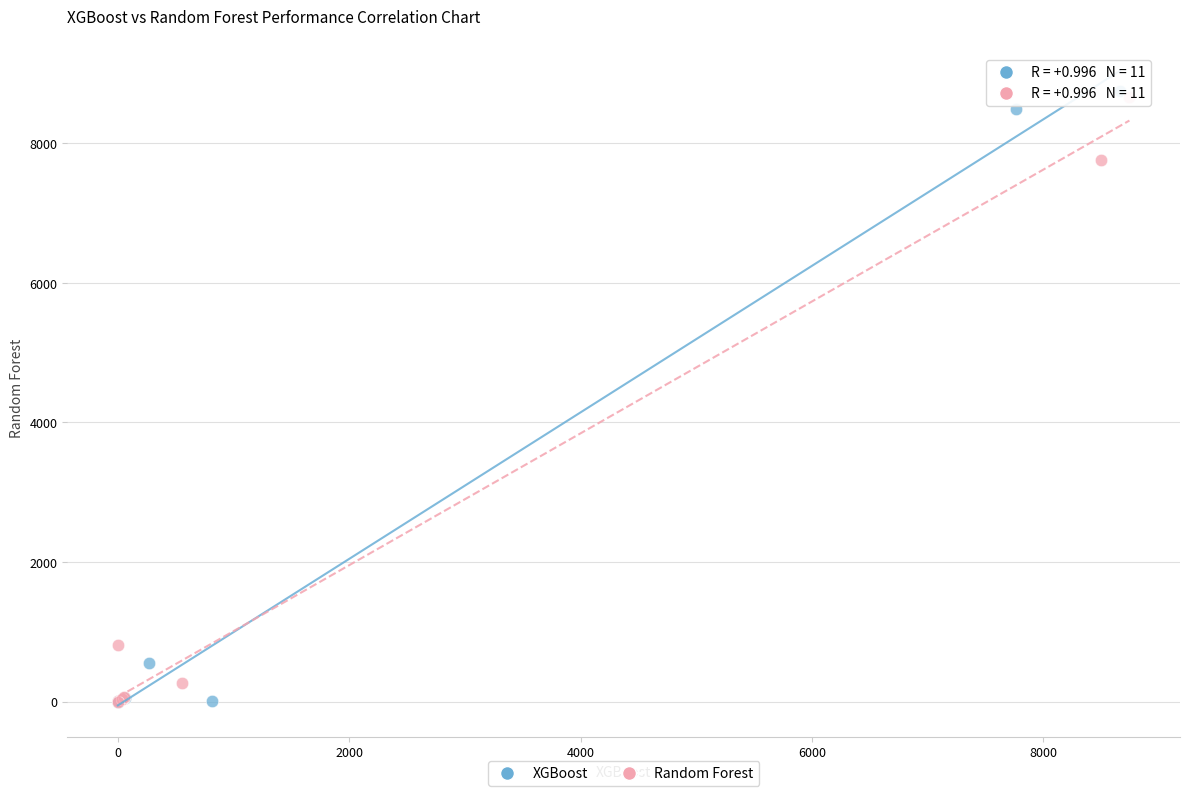

Which series has the widest spread of Y values?

XGBoost